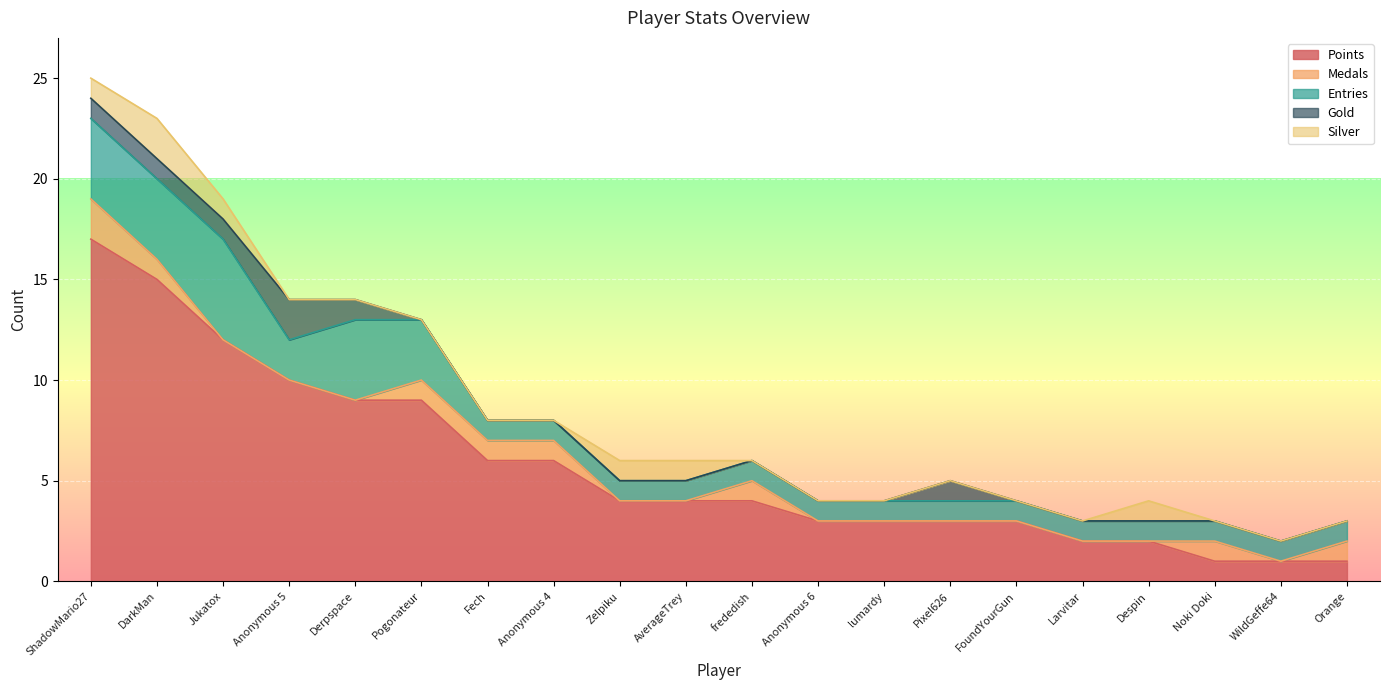

Reading right to left, extract all data points from this chart.

Points: 1	1	1	2	2	3	3	3	3	4	4	4	6	6	9	9	10	12	15	17
Medals: 1	0	1	0	0	0	0	0	0	1	0	0	1	1	1	0	0	0	1	2
Entries: 1	1	1	1	1	1	1	1	1	1	1	1	1	1	3	4	2	5	4	4
Gold: 0	0	0	0	0	0	1	0	0	0	0	0	0	0	0	1	2	1	1	1
Silver: 0	0	0	1	0	0	0	0	0	0	1	1	0	0	0	0	0	1	2	1